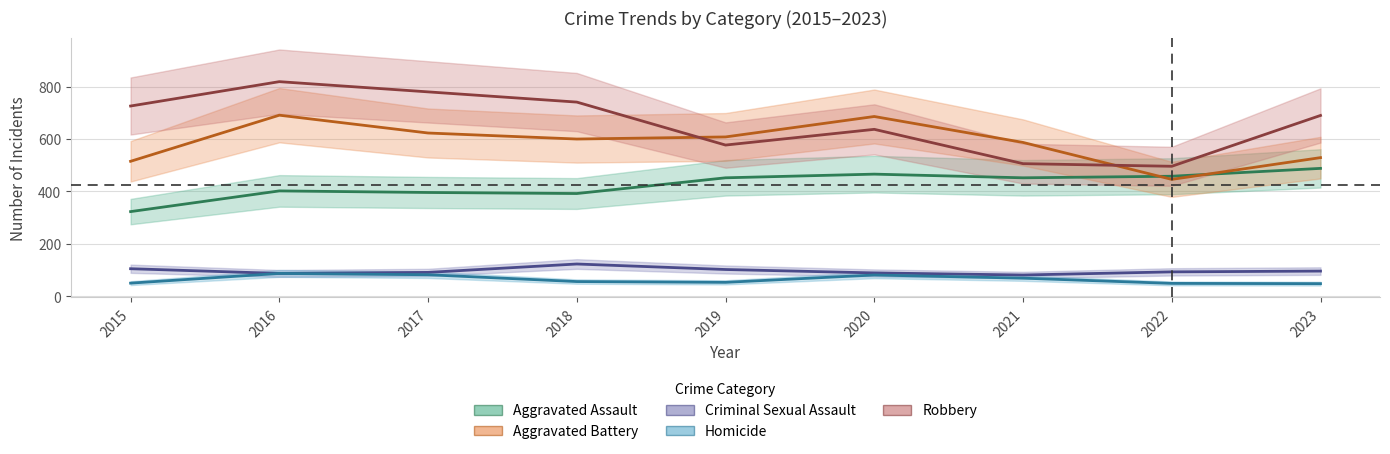

How many interior local valleys does the Robbery series have?

2